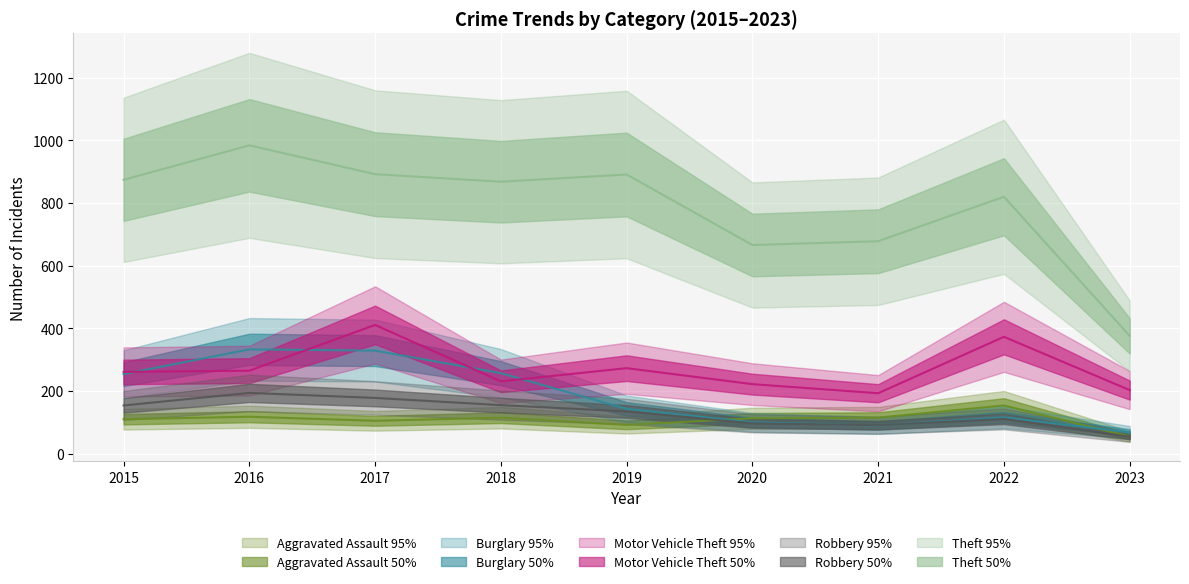

Rank the series at 2020 from lowest to highest value.

Robbery, Burglary, Aggravated Assault, Motor Vehicle Theft, Theft